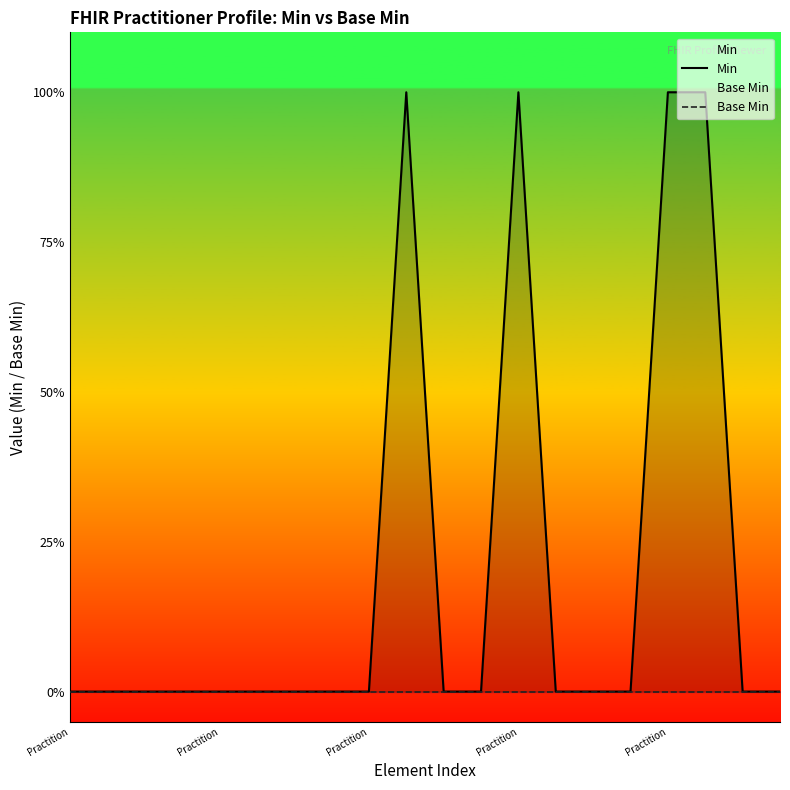

List the series in order of their peak value, lowest first.

Base Min, Min